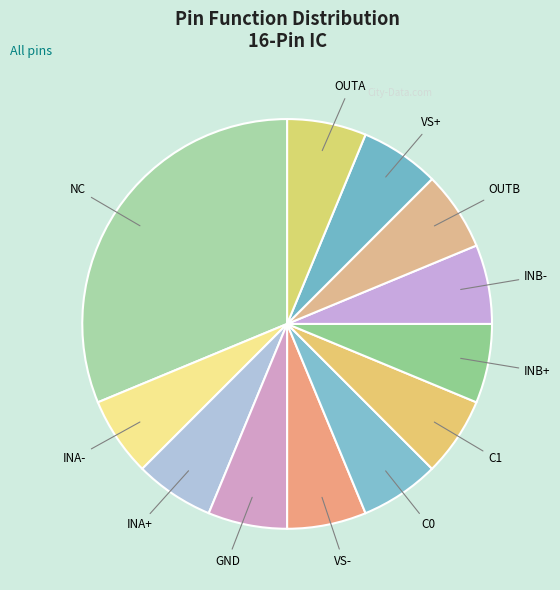

Combined, do OUTB and INB+ account for over 50%?

No